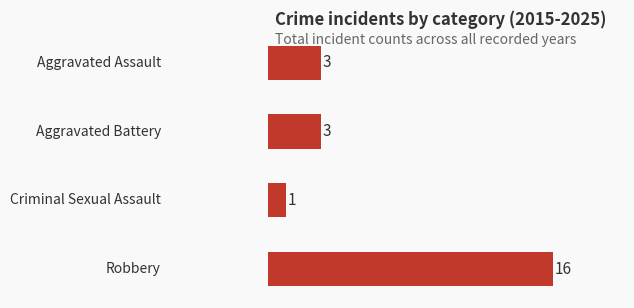

Count the number of values greater than 3.

1